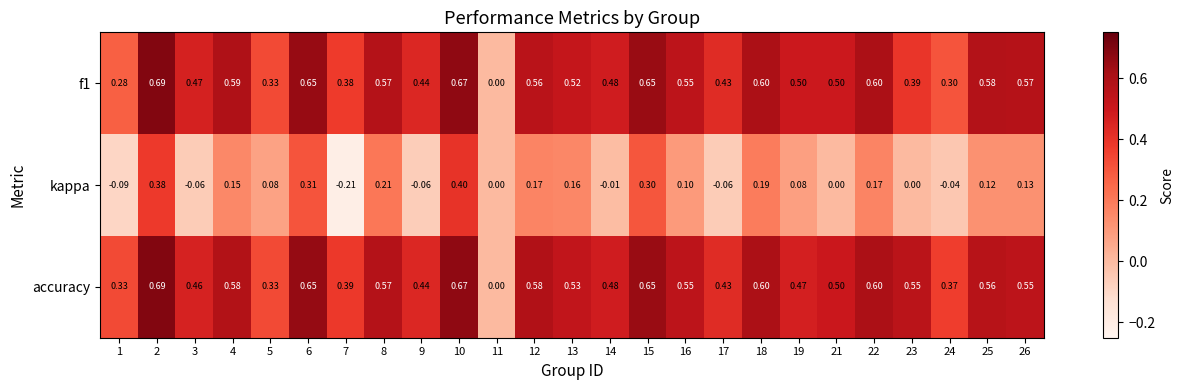

Is the value of f1 at 11 greater than the value of kappa at 26?

No